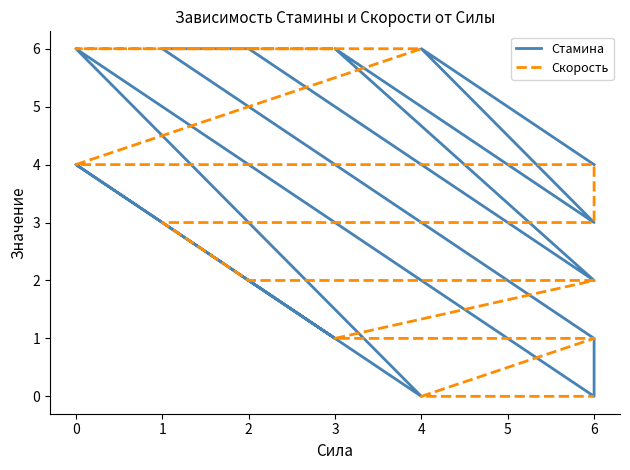

Which series changed the most between 6 and 4?

Стамина